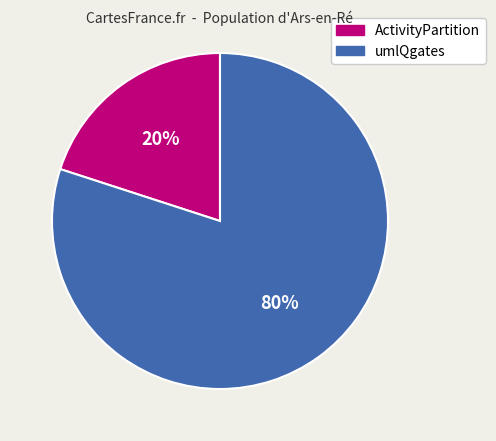

True or false: umlQgates accounts for 80% of the total.

True